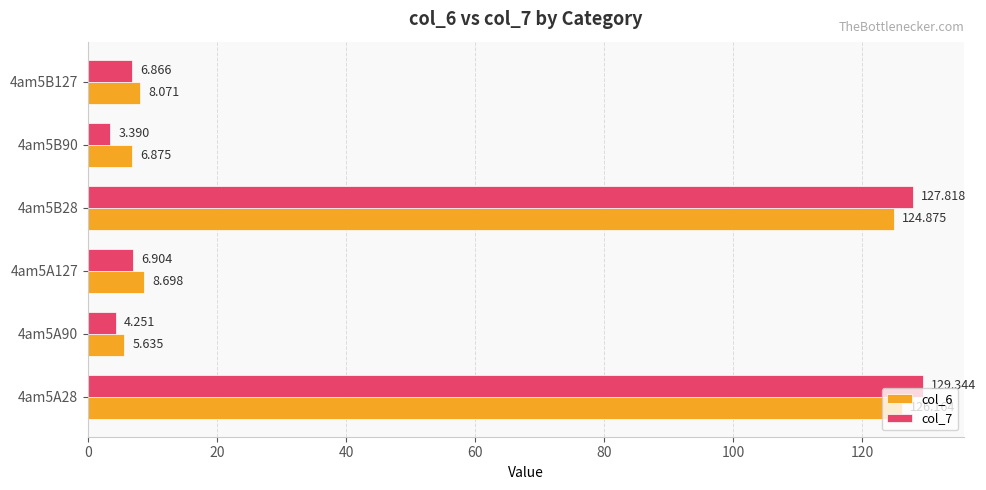

Is the value of col_7 at 4am5A28 greater than the value of col_6 at 4am5A28?

Yes